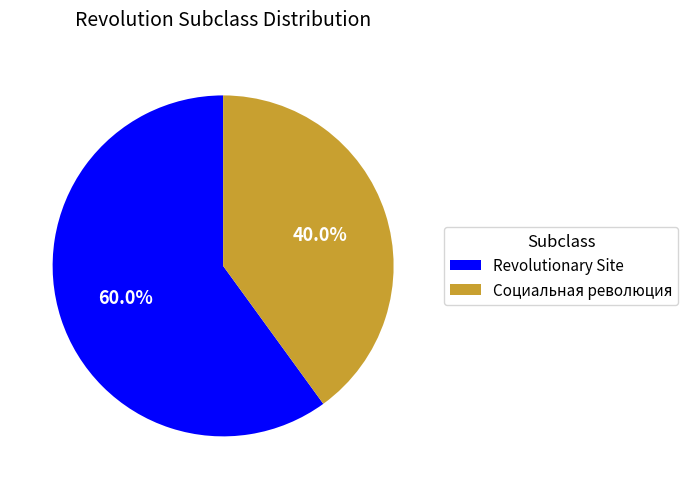

To the nearest percent, what is the combined percentage of Revolutionary Site and Социальная революция?

100%